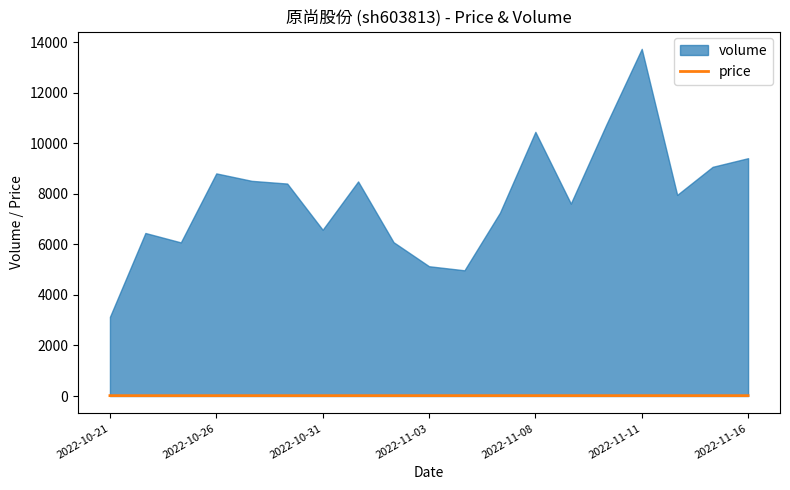

Between 11 and 9, which is larger?

11